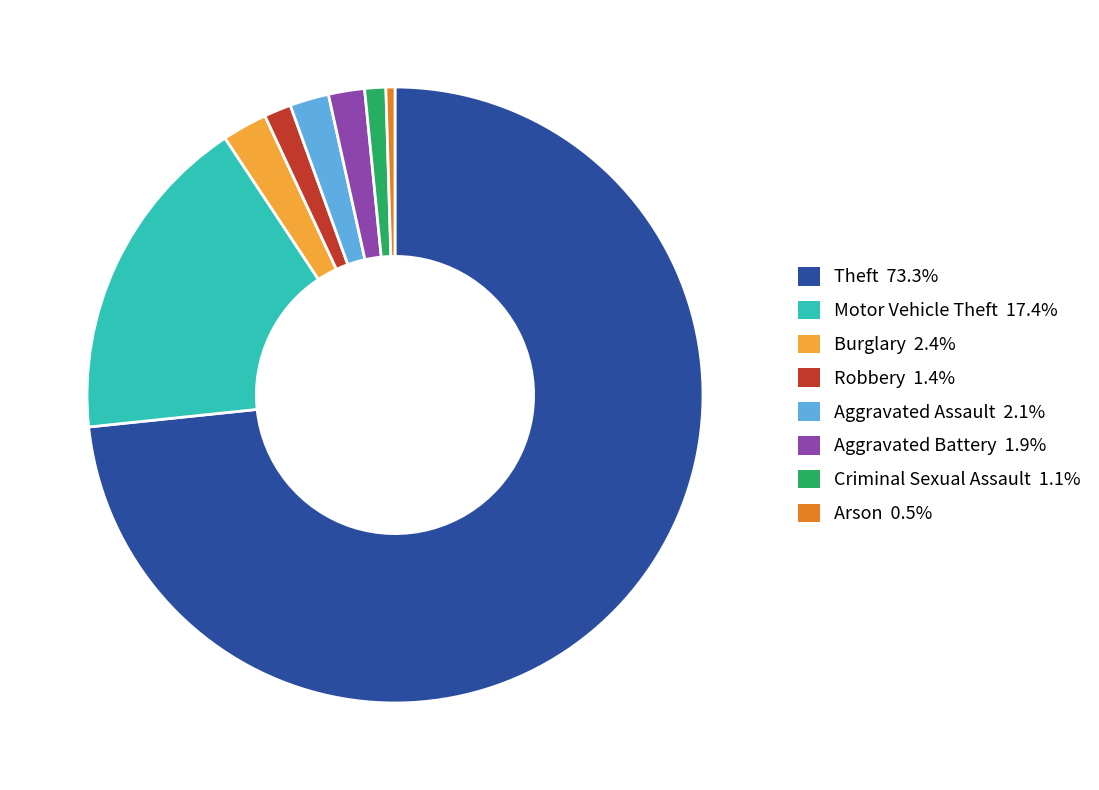

Does Theft account for over 50% of the chart?

Yes